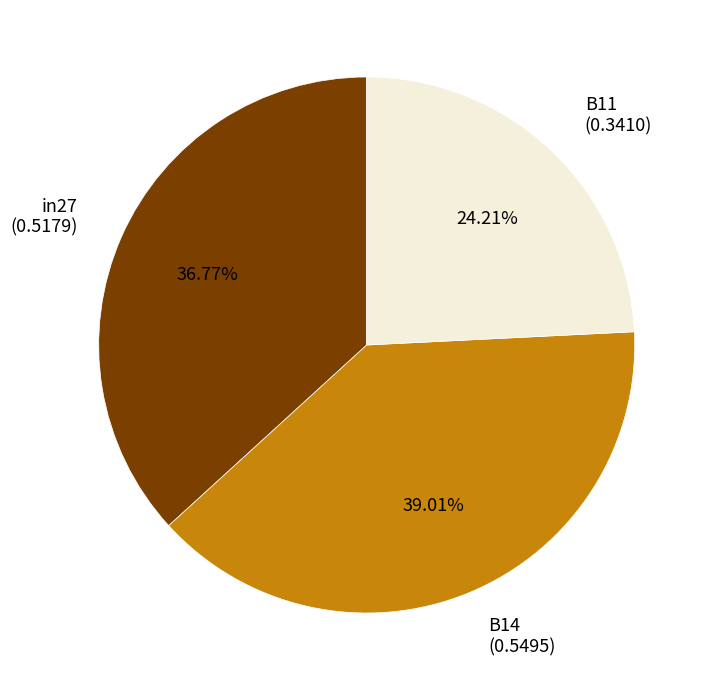

To the nearest percent, what is the difference between the B11 and B14 slice percentages?

15%